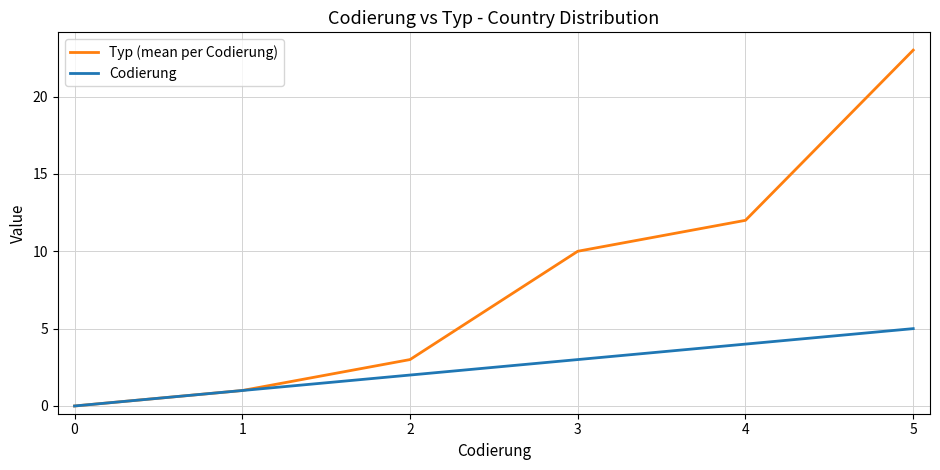

Rank the series by their maximum value, from lowest to highest.

Codierung, Typ (mean per Codierung)